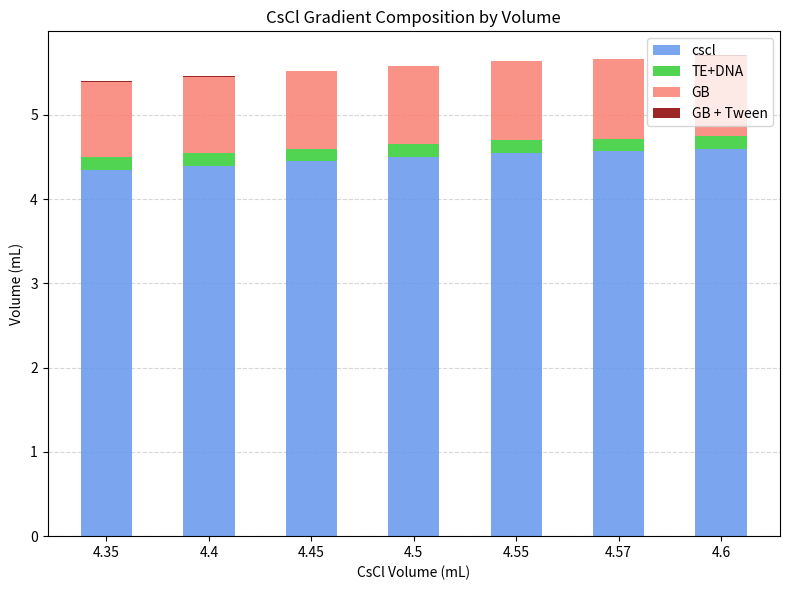

What value does the cscl series have at 4.6?

4.6